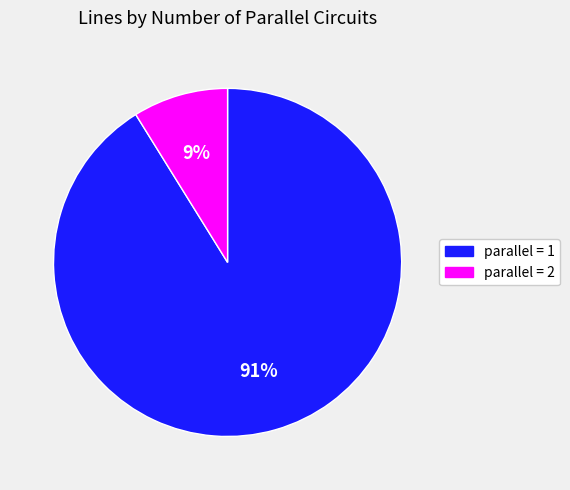

To the nearest percent, what is the average slice percentage?

50%